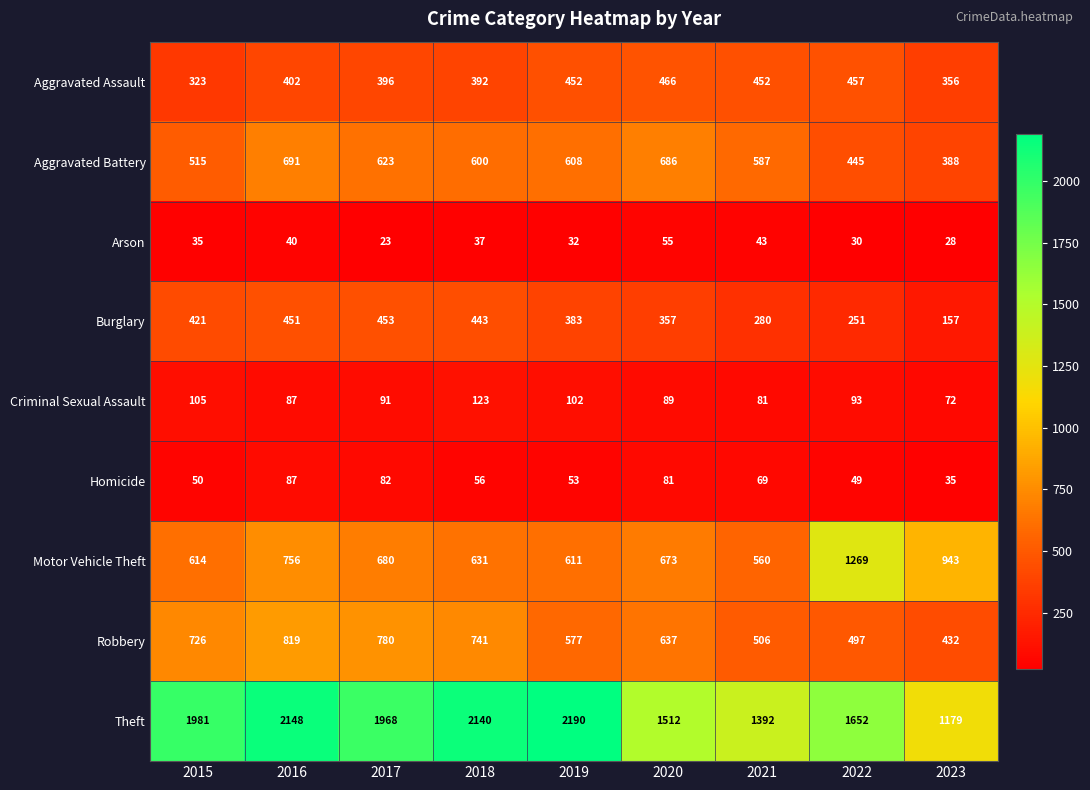

Which series has the largest total across all categories?

Theft